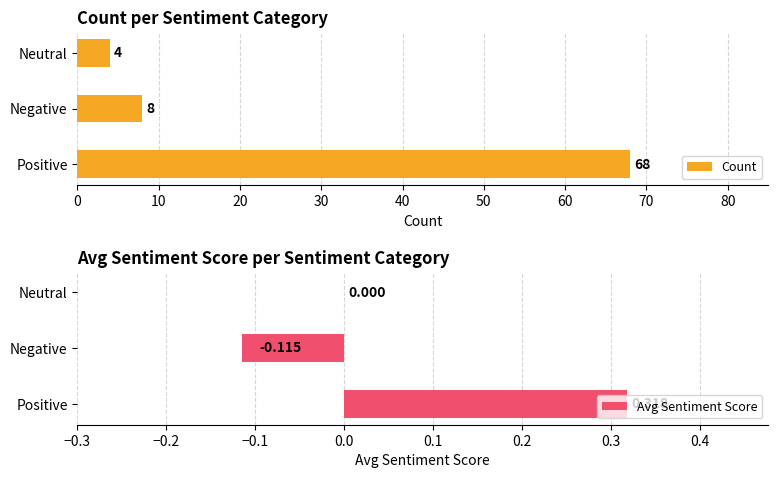

Is it true that Count equals 68 at Positive?

True